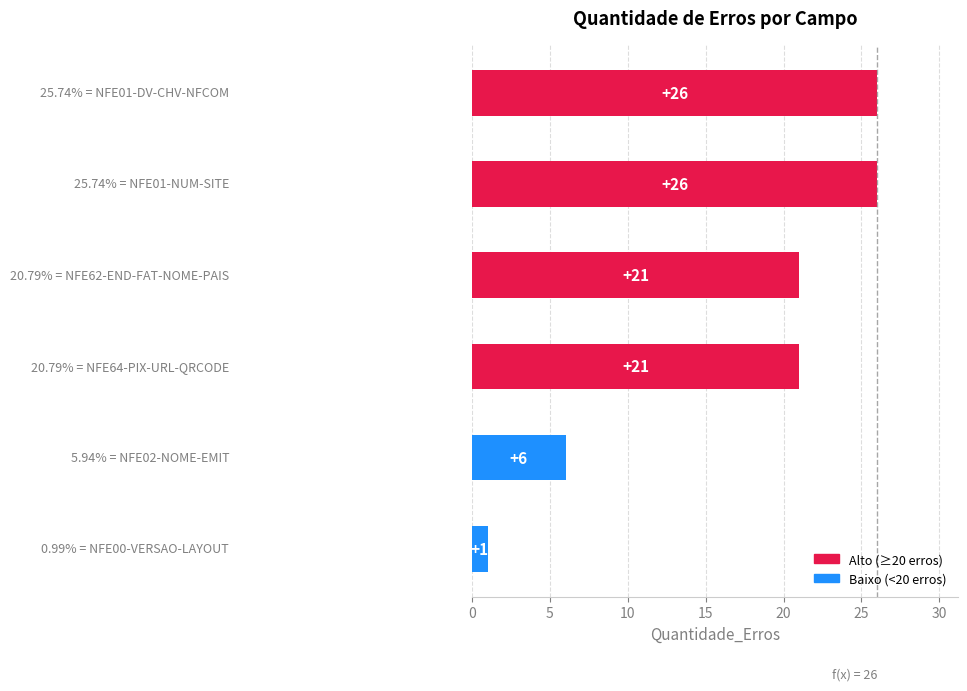

How many data points are less than 21?

2